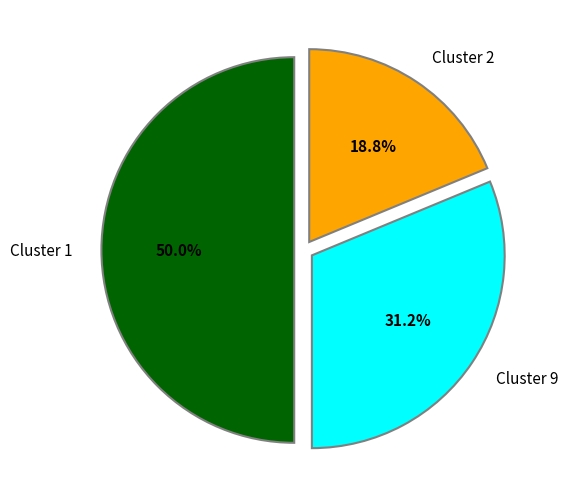

To the nearest percent, what portion does Cluster 1 represent?

50%